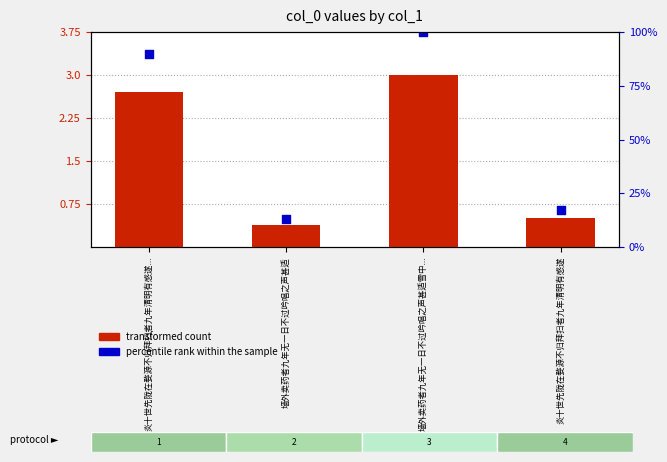

Is the value of transformed count at 炎十世先陇在婺源不归拜扫者九年清明有感遂 greater than the value of percentile rank within the sample at 墙外卖药者九年无一日不过吟唱之声甚适?

Yes